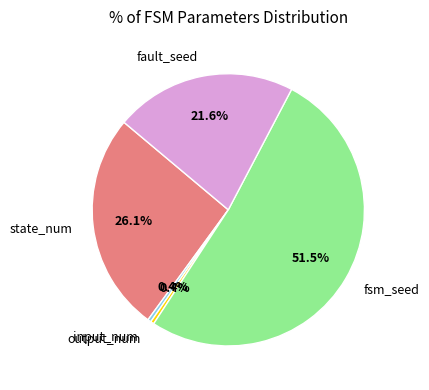

Is it true that state_num is 26% of the pie?

True